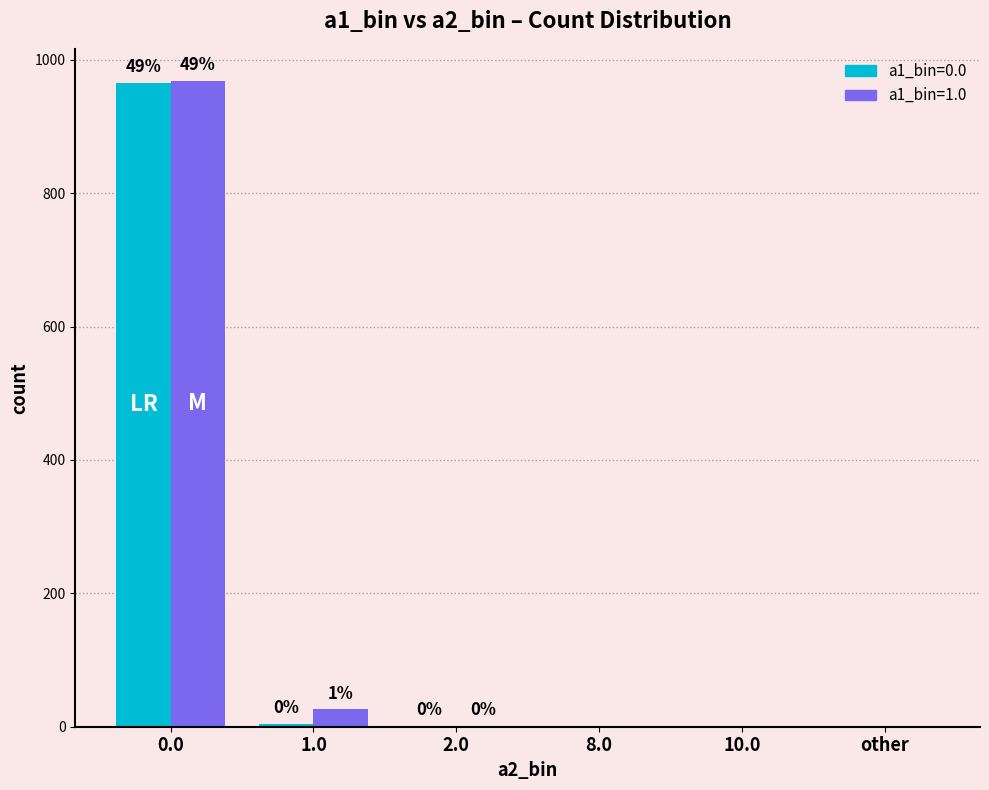

What is the sum of all a1_bin=0.0 values?

970